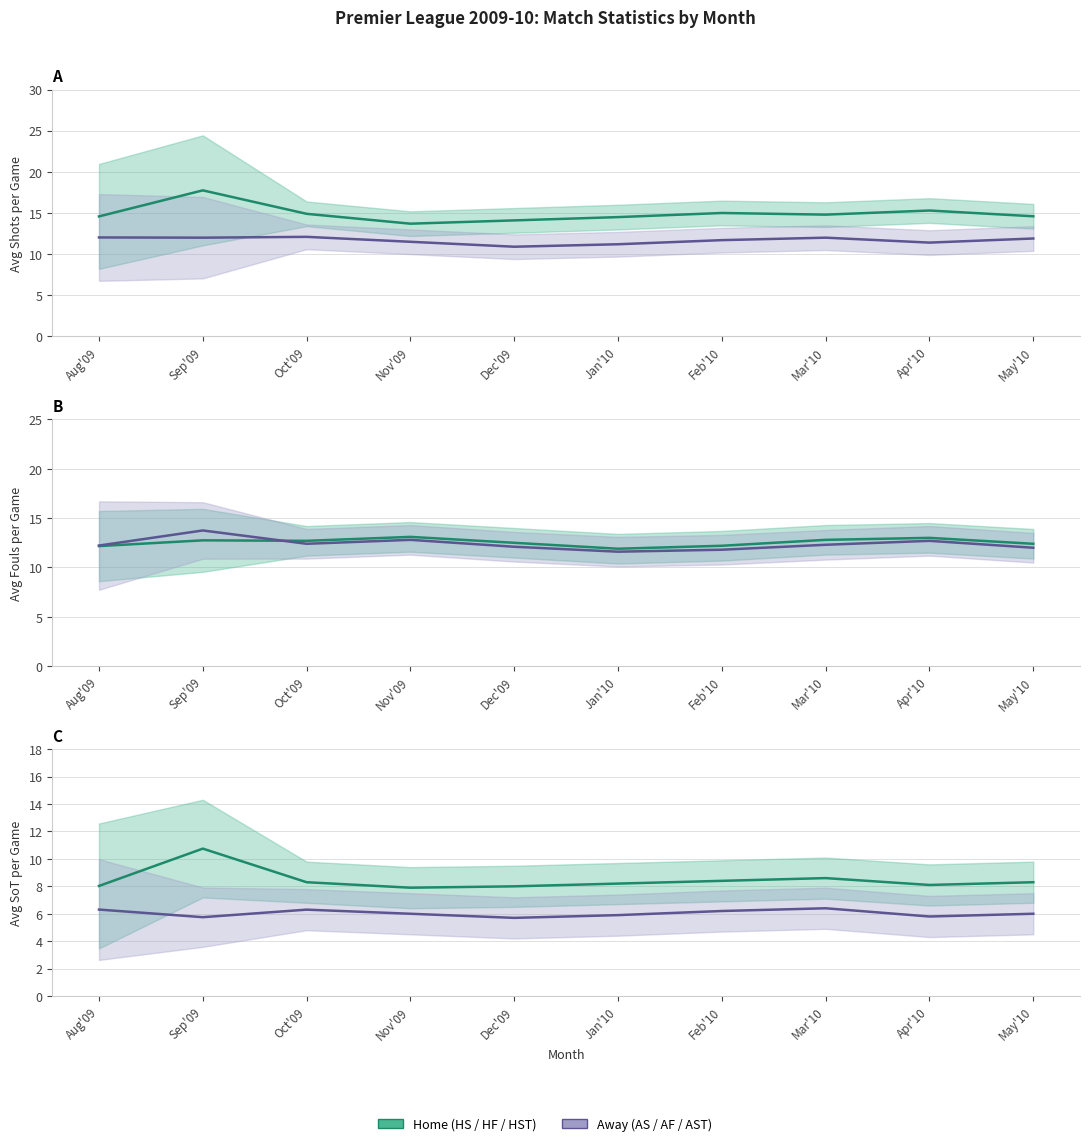

Is this an area chart (filled region under the line)?

No